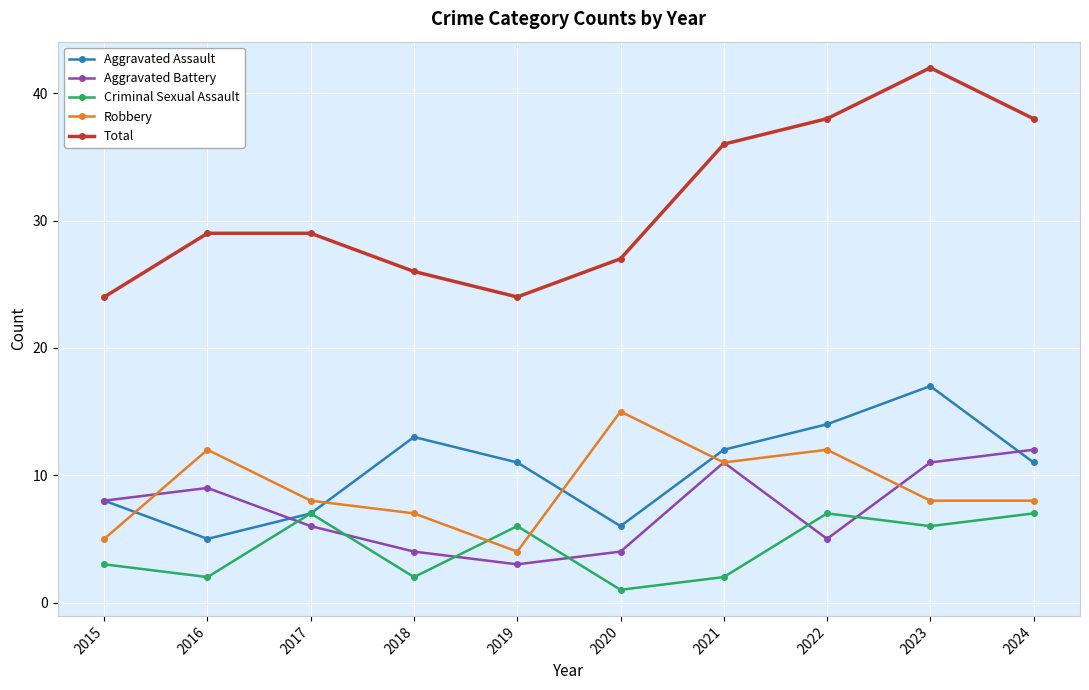

Does the chart display data point markers on the line(s)?

Yes